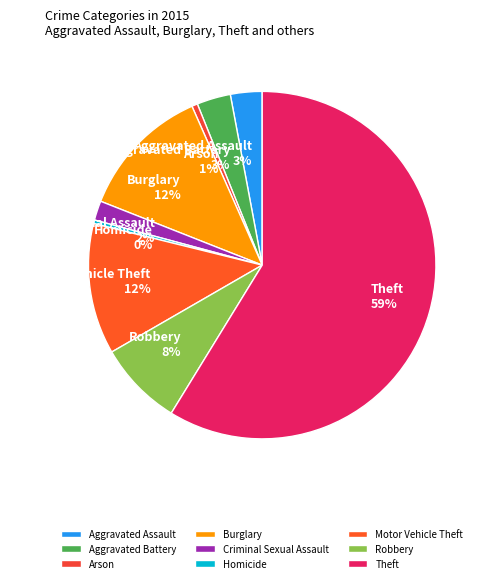

Which slice is the largest?

Theft